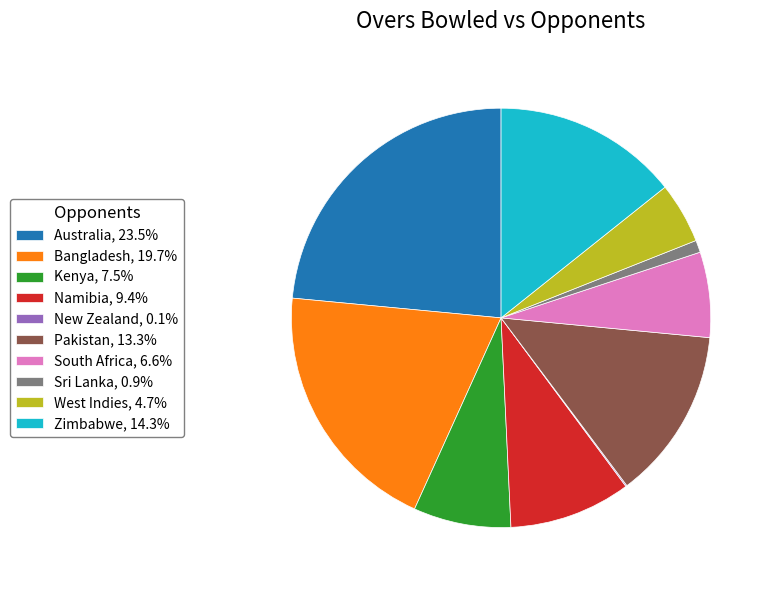

Which category has the biggest portion of the pie?

Australia